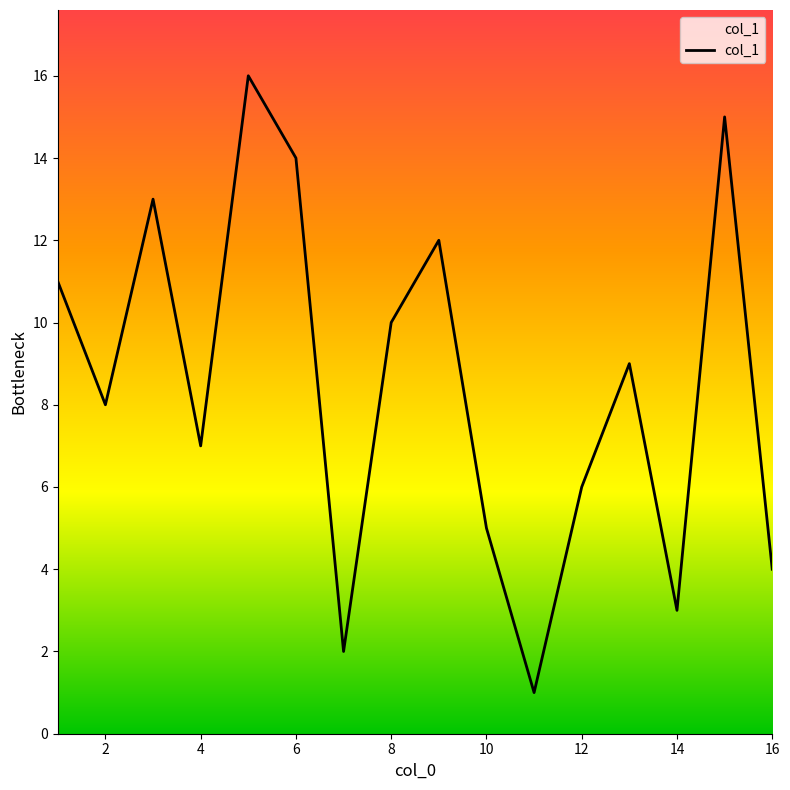

What is the difference between the maximum and minimum values?

15